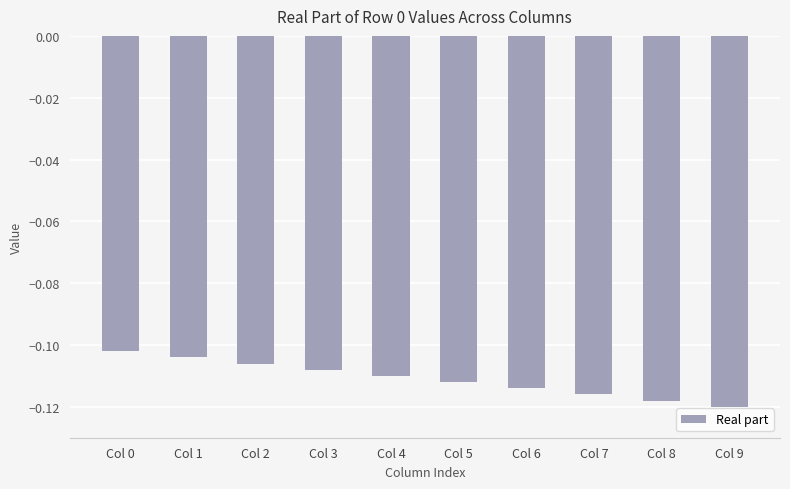

At which category does the chart reach its minimum across all series?

Col 9